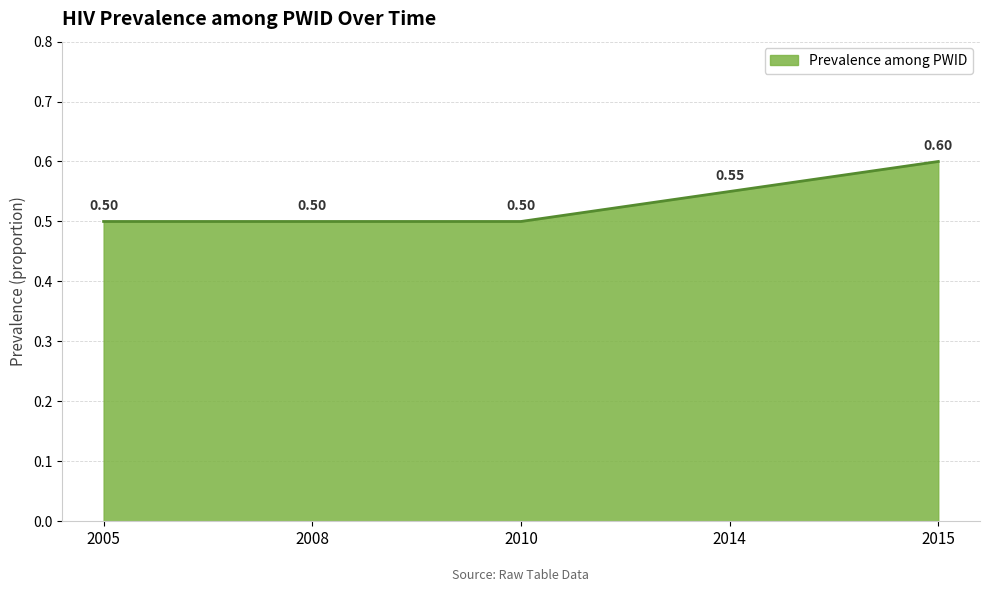

Between 2010 and 2015, which is larger?

2015